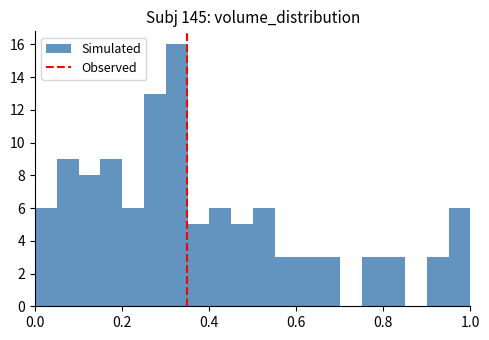

Around what value on the x-axis is the tallest bar? Give the approximate position of its centre, as read against the axis.

0.32